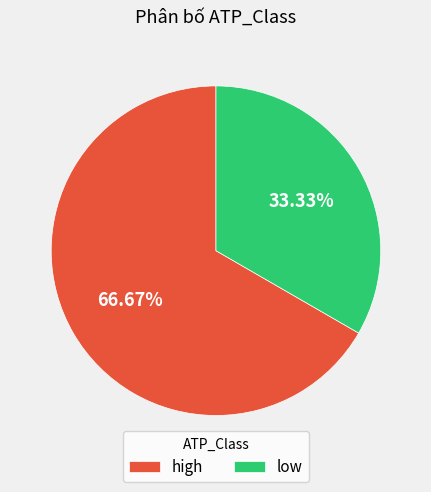

Does any single category account for the majority?

Yes